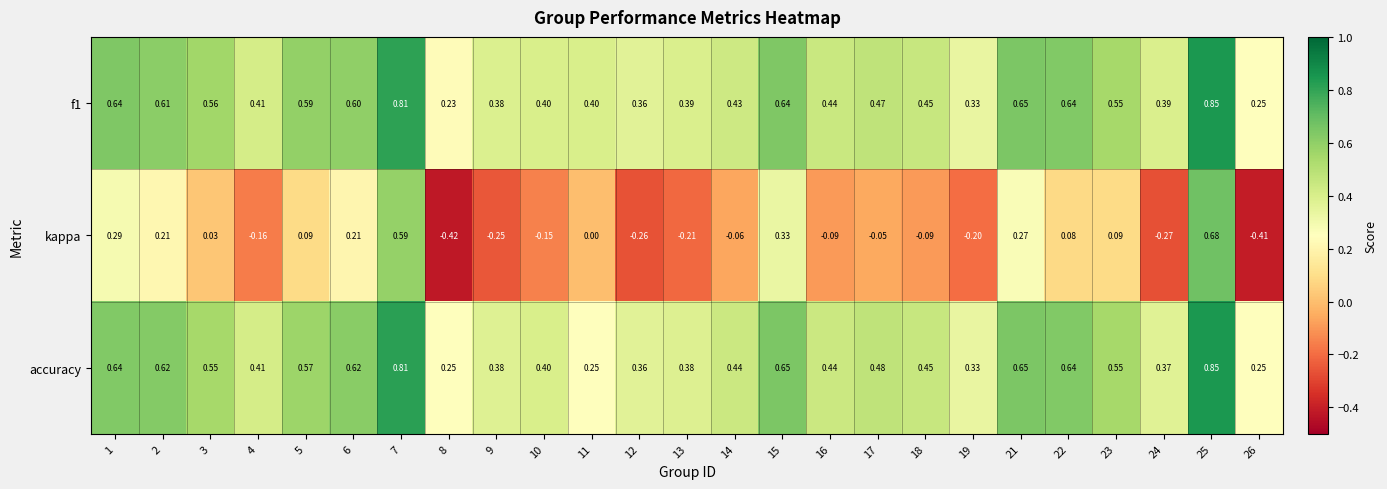

Is the value of f1 at 5 greater than the value of kappa at 19?

Yes